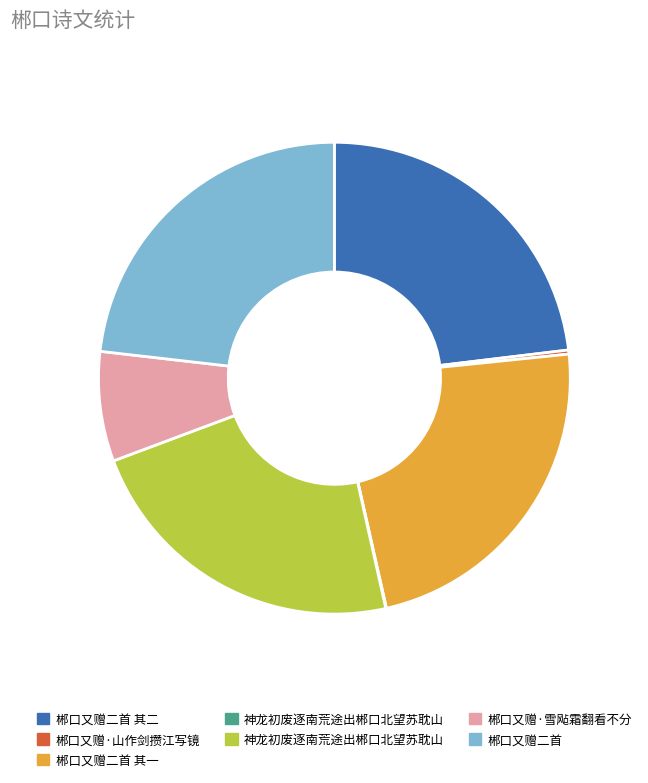

Is there a majority slice in this chart?

No